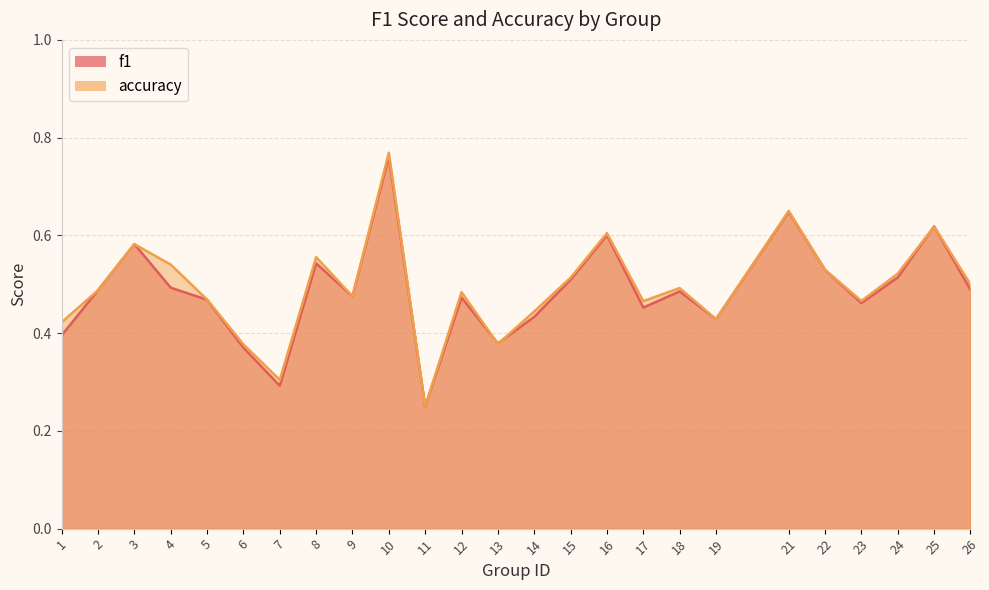

How many times do accuracy and f1 cross each other?

4